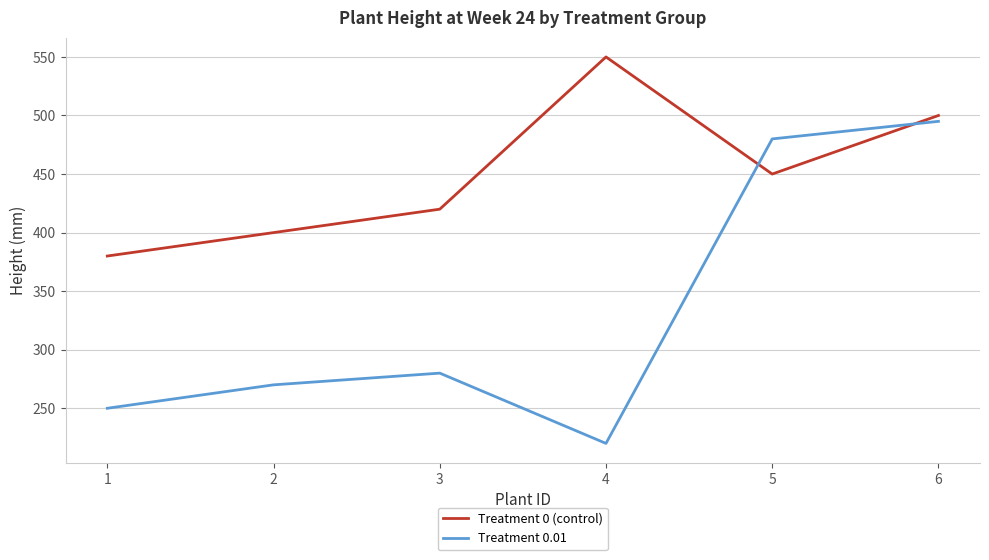

What is the total value across all series at 5?

930